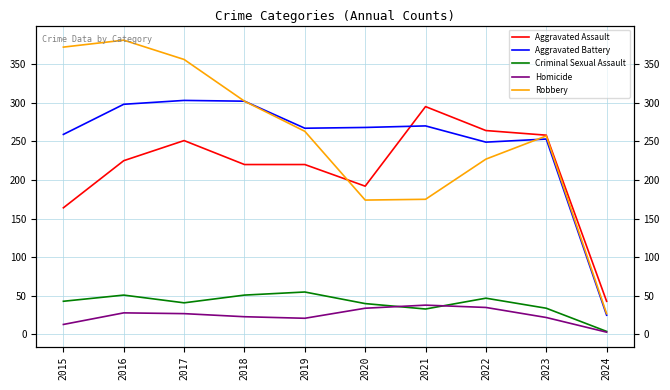

True or false: Aggravated Battery has a value of 138 at 2020.

False